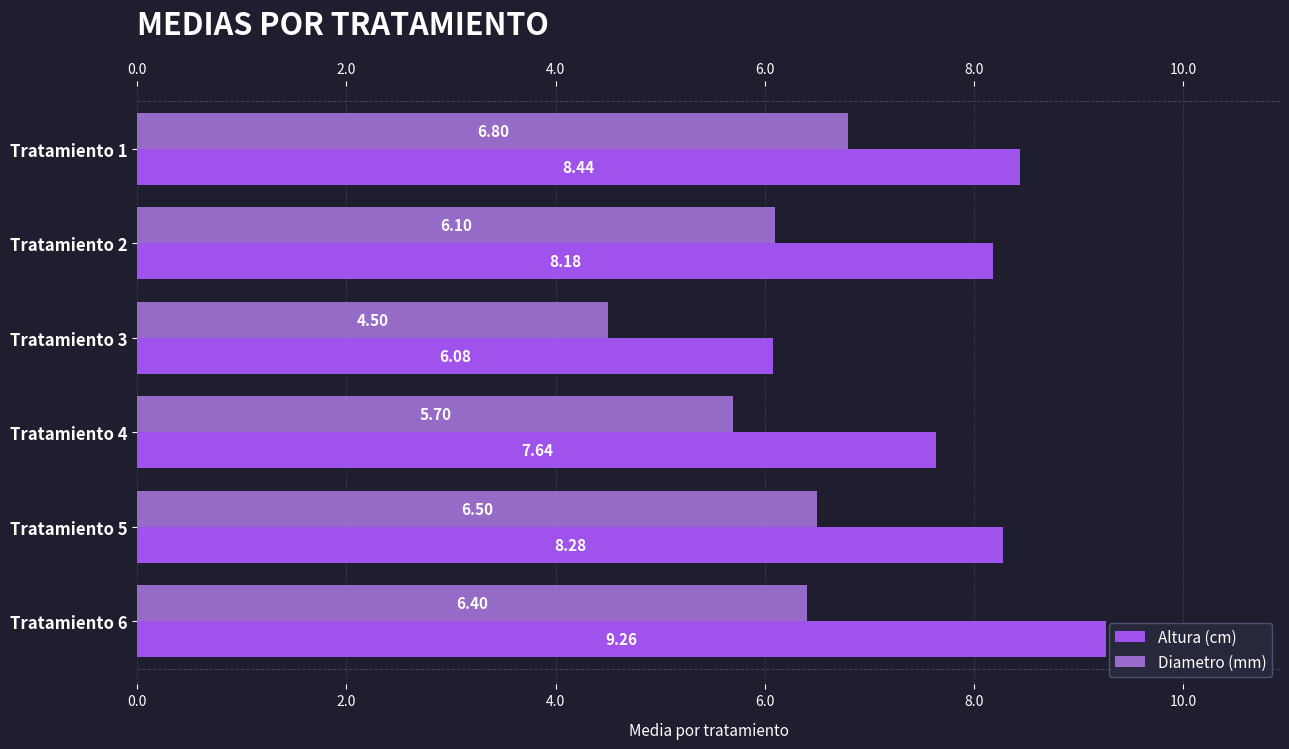

What is the sum of all Diametro (mm) values?

36.0